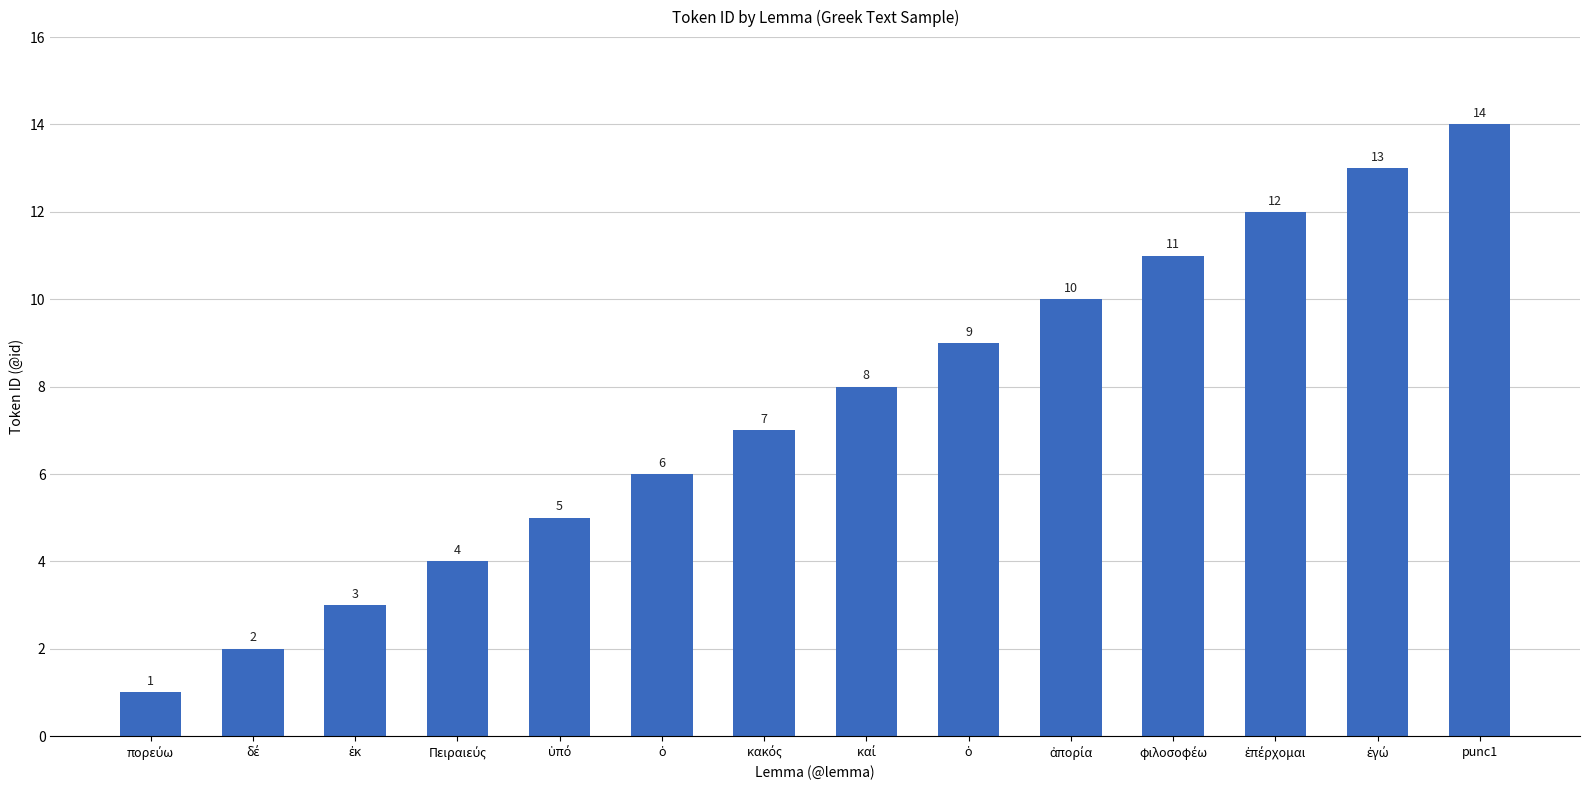

How many bars are there in total?

14